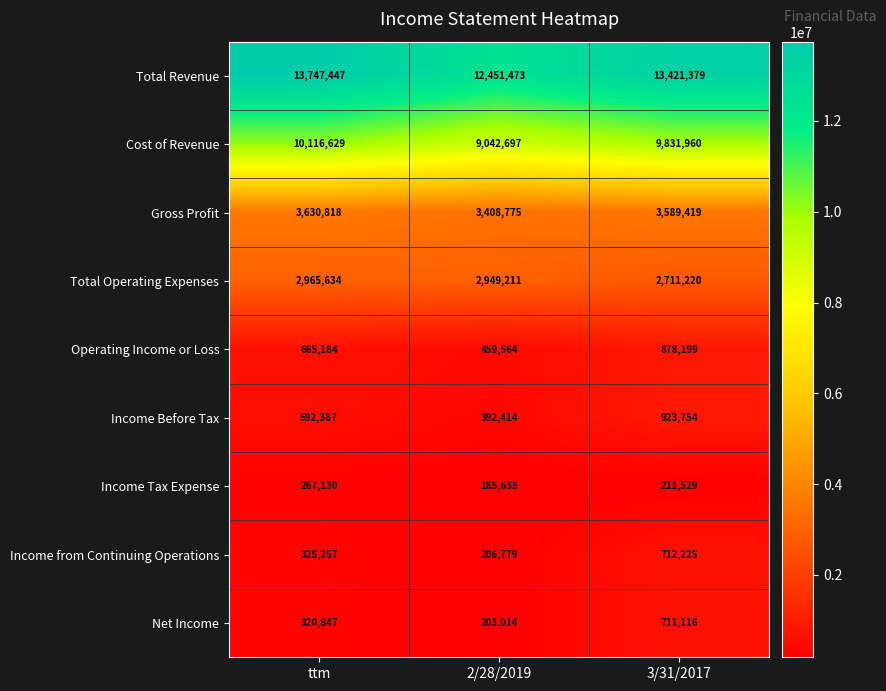

The Cost of Revenue series shows 9831960 at 3/31/2017. True or false?

True